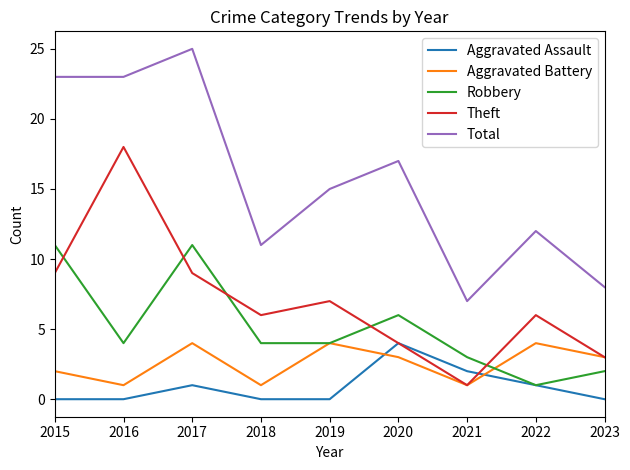

How many Robbery values are between 3 and 6?

5